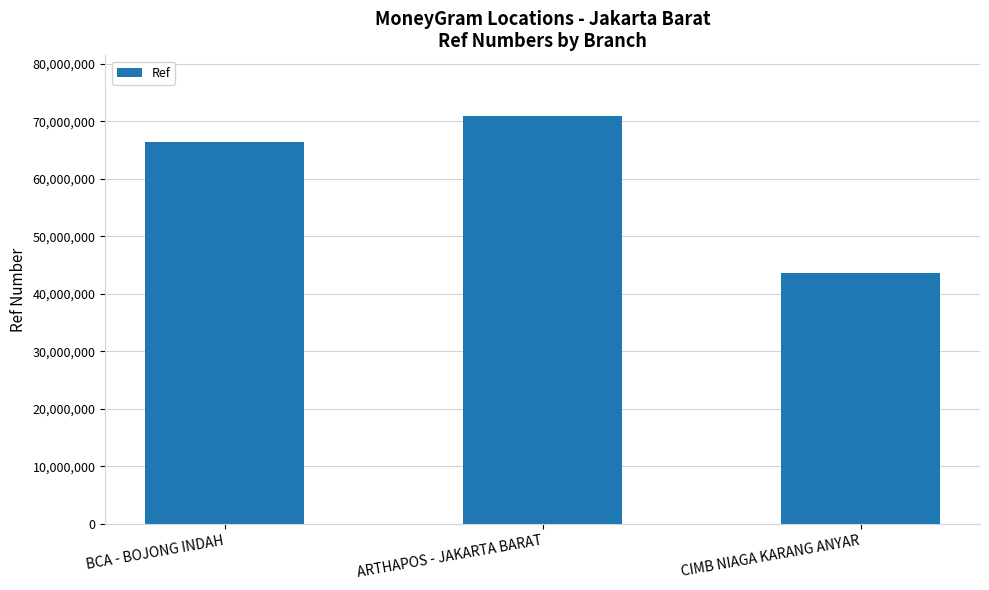

Reading left to right, extract all data points from this chart.

66468327	70830226	43625730